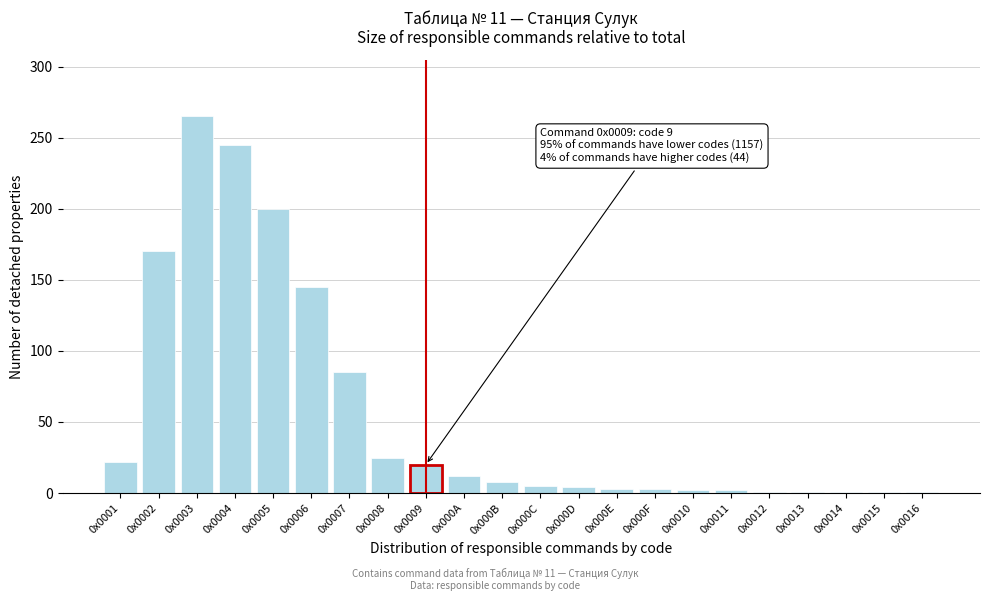

What is the difference between the maximum and minimum values?

264